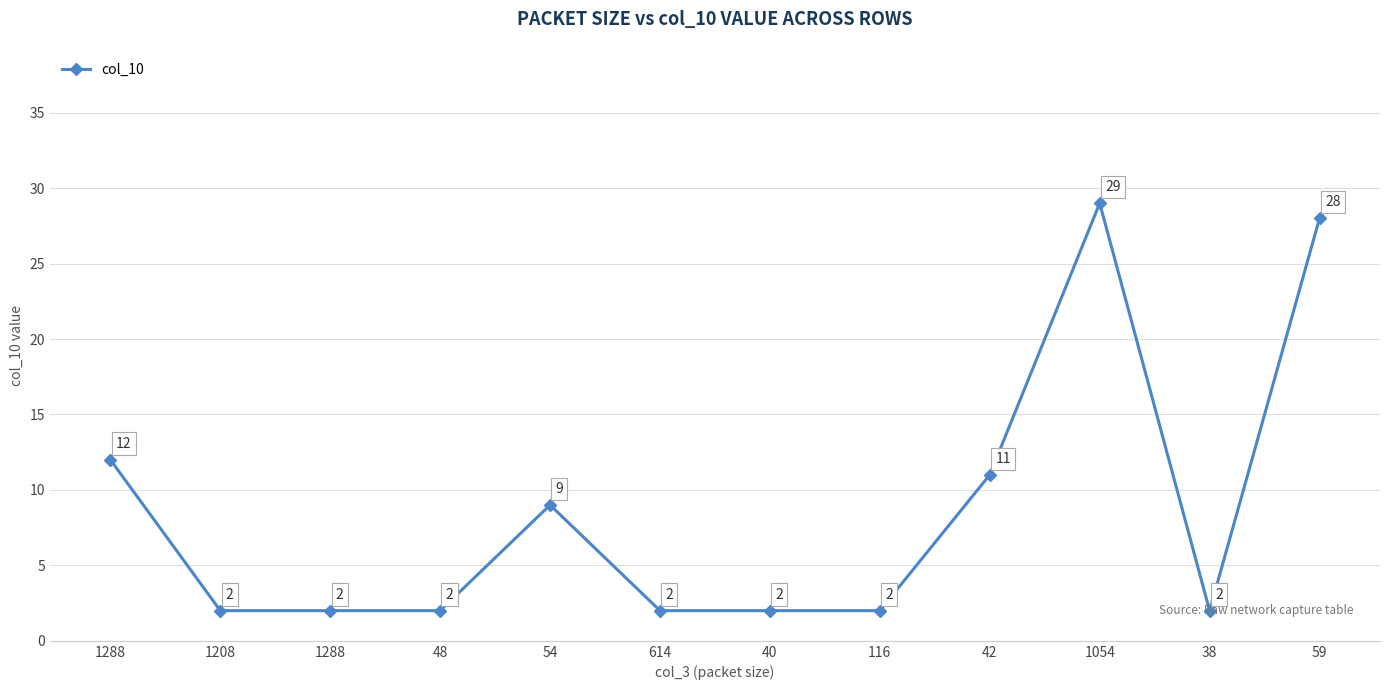

How many data points does each series have?

12